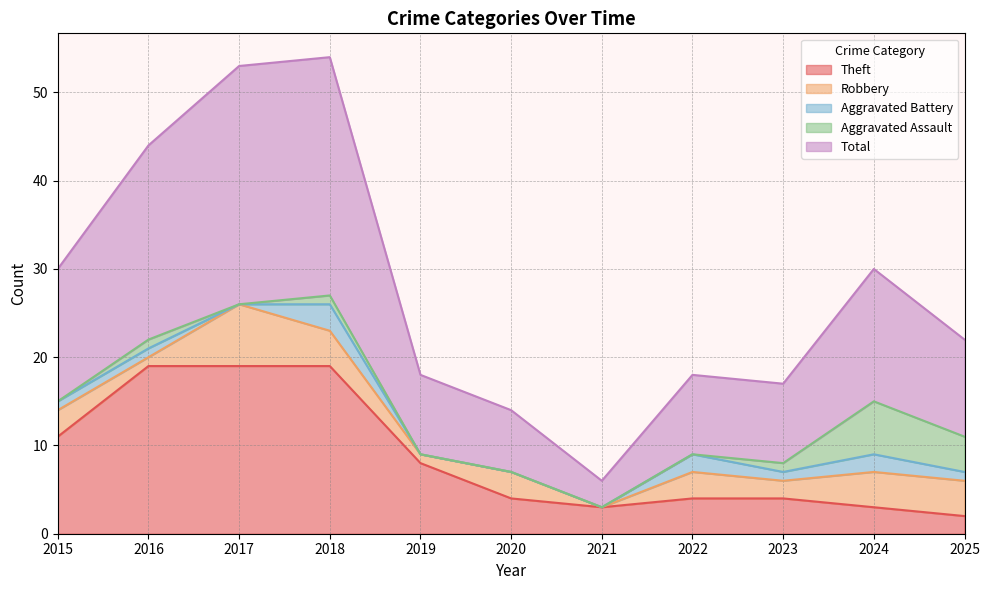

The Aggravated Battery series shows 2 at 2017. True or false?

False